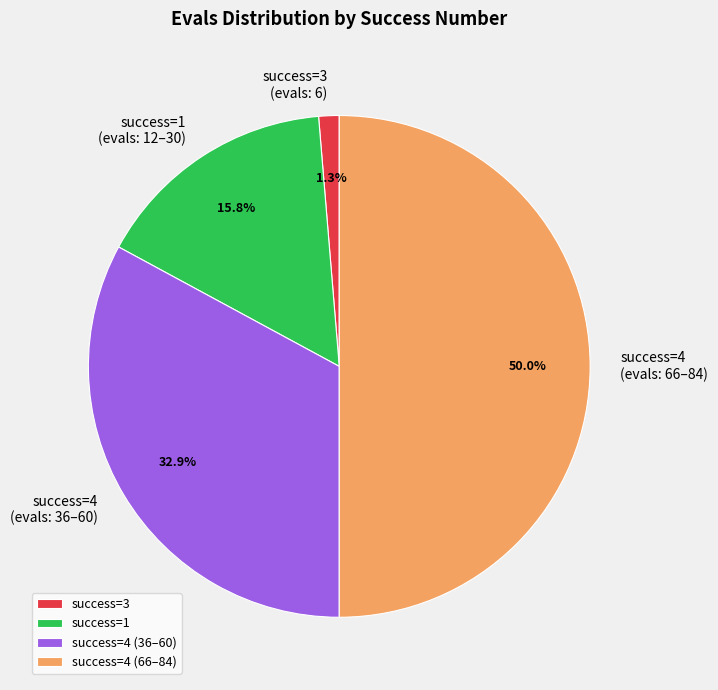

Approximately how many times larger is the value at success=4 (evals: 36–60) compared to success=4 (evals: 66–84)?

0.7